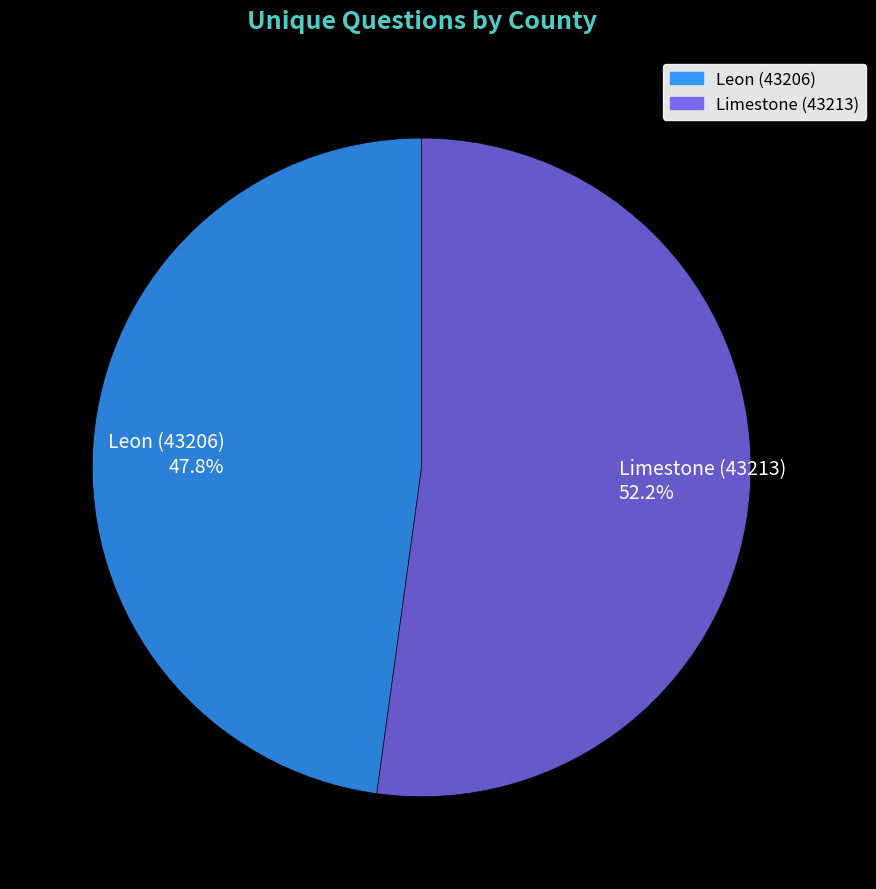

To the nearest percent, what percentage of the pie is Limestone (43213)?

52%